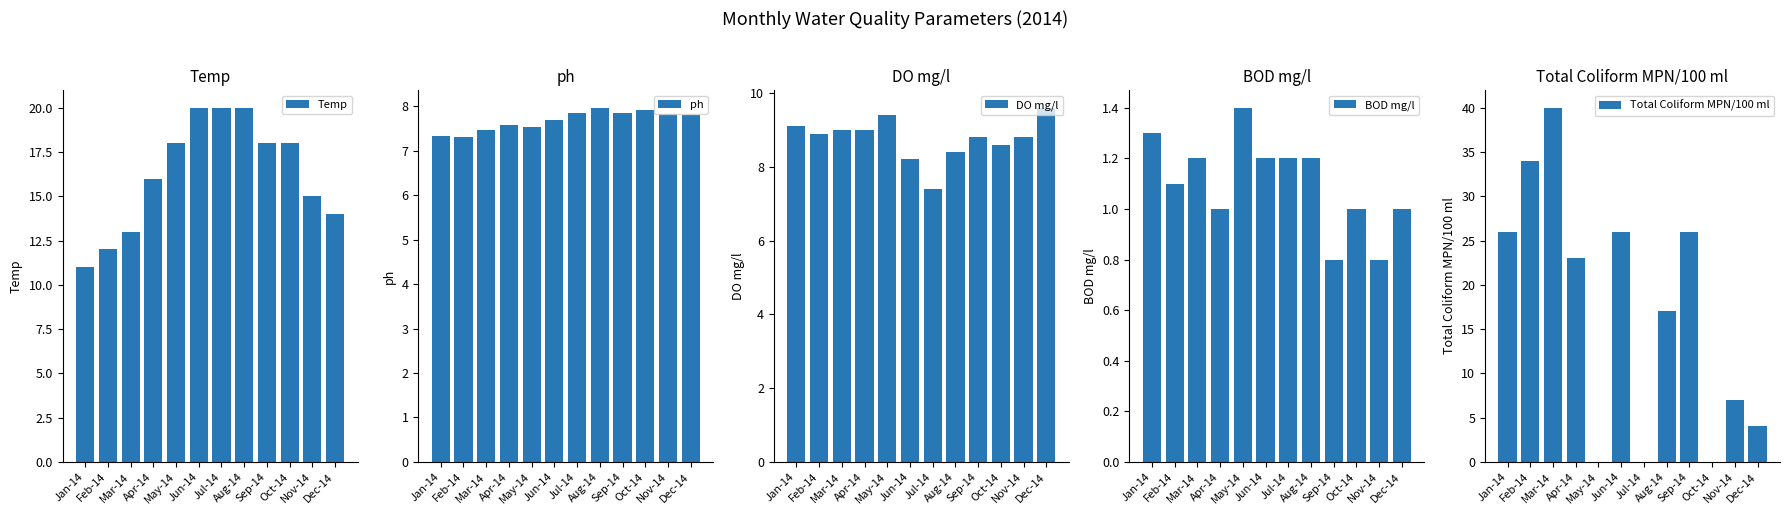

What is the total value across all series at Aug-14?

54.6